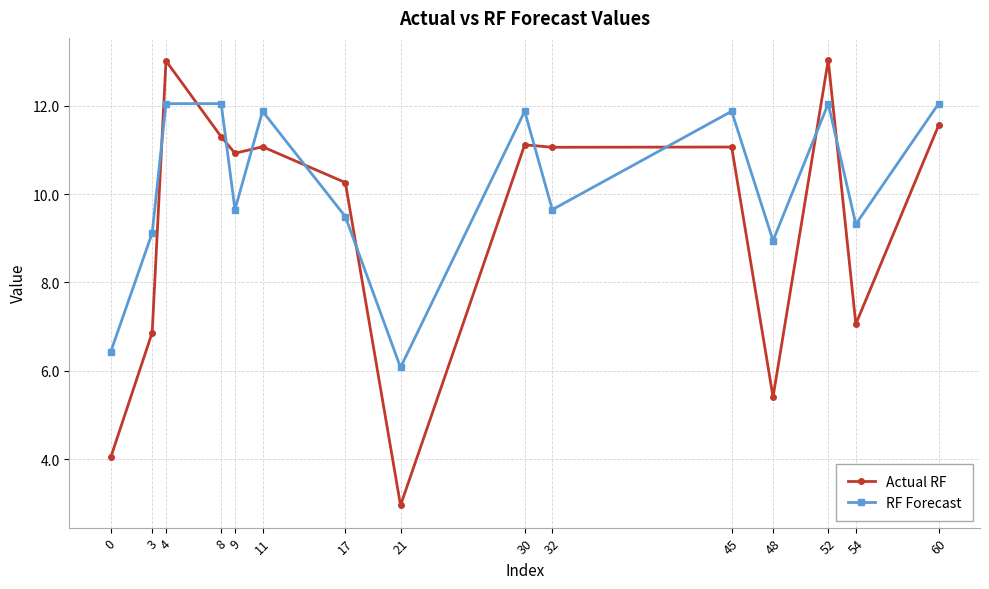

Where is the first local minimum for Actual RF?

9